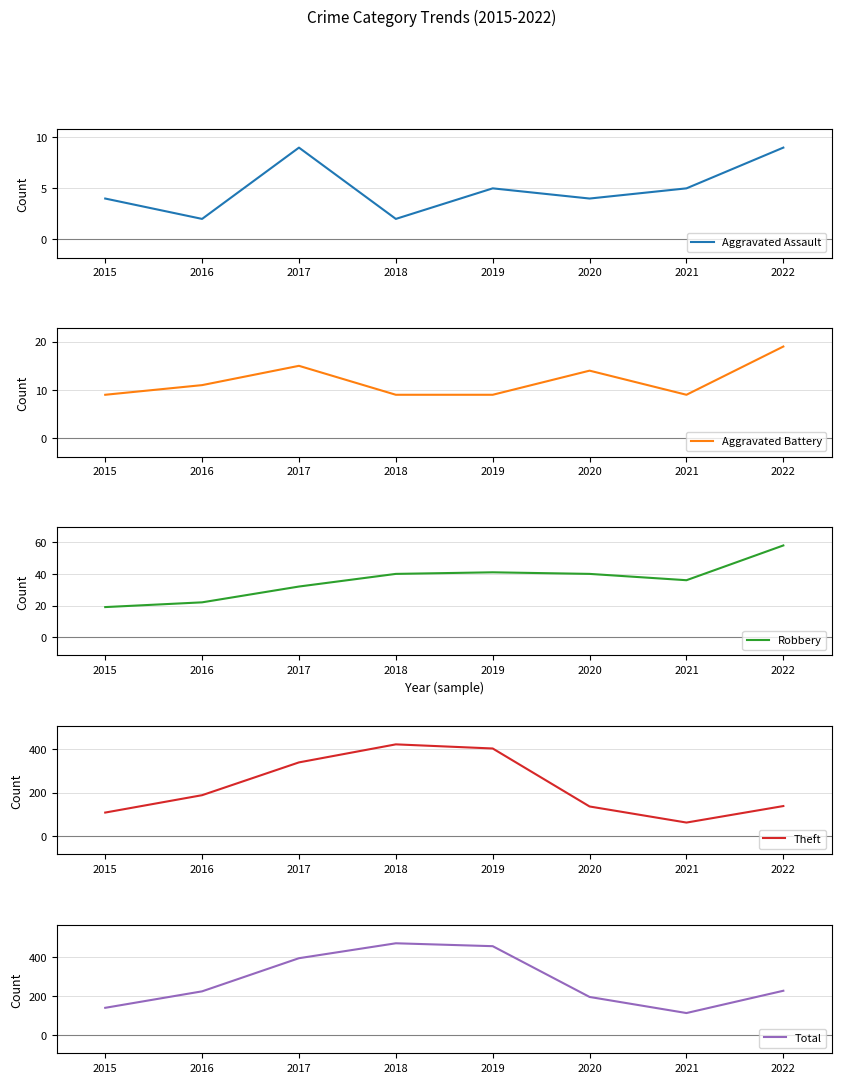

What are all the series names shown in the legend?

Aggravated Assault, Aggravated Battery, Robbery, Theft, Total